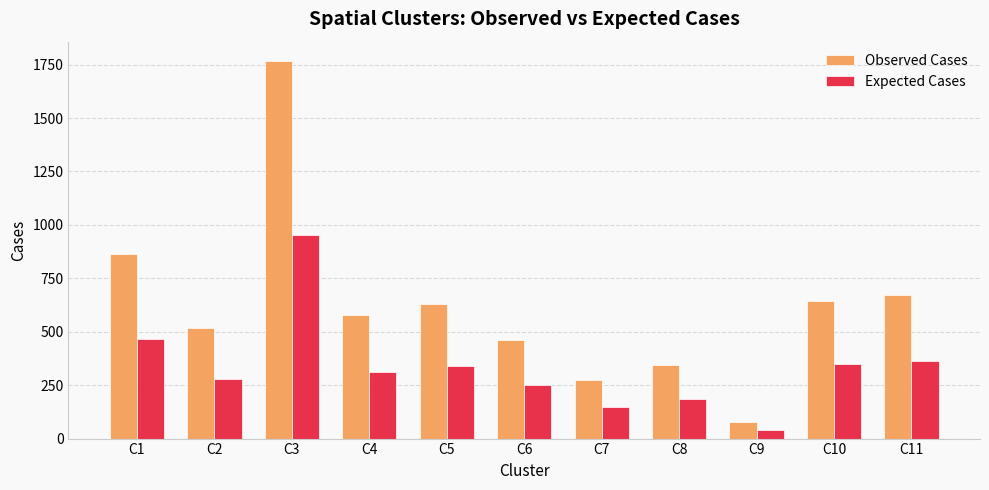

Reading right to left, list all the values displayed in this chart.

Observed Cases: 671.0	646.0	77.0	345.0	272.0	462.0	629.0	580.0	1769.0	519.0	866.0
Expected Cases: 362.2	348.7	41.6	186.2	146.8	249.4	339.5	313.1	954.8	280.1	467.4